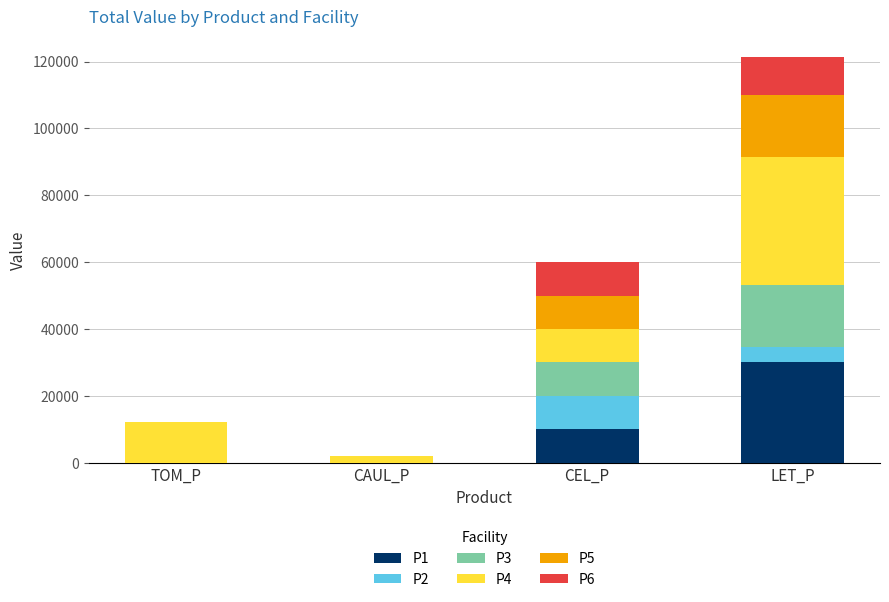

What is the total value across all series at TOM_P?

12260.8